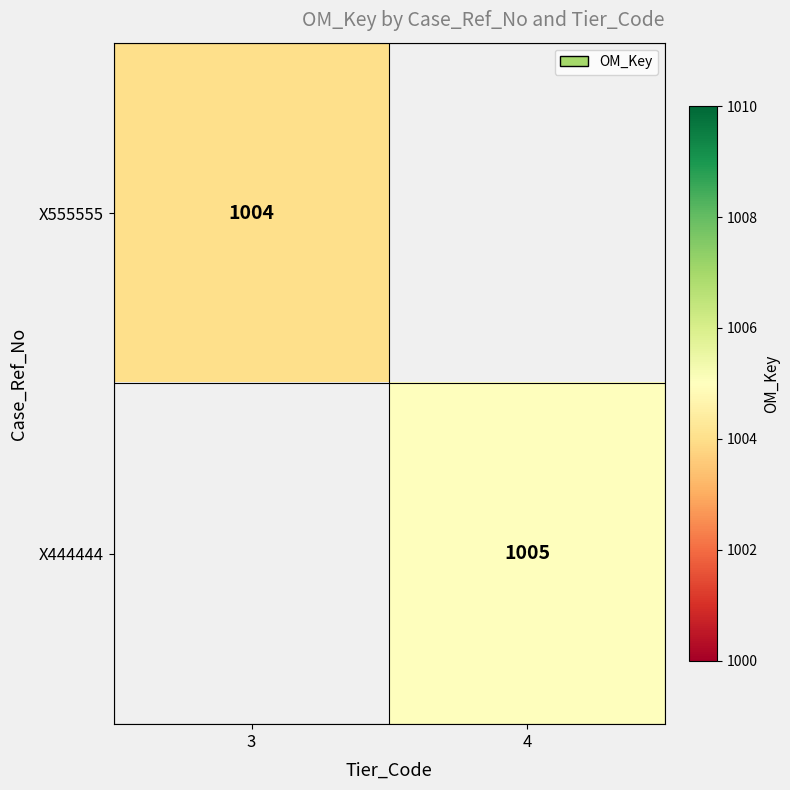

What is the maximum value shown in the chart?

1005.0